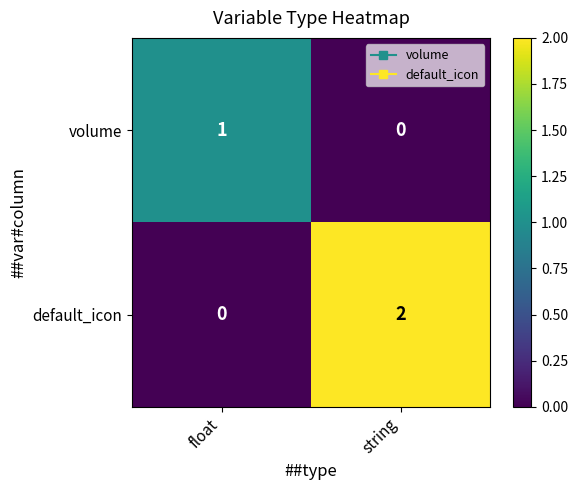

Which series changed the most between float and string?

default_icon